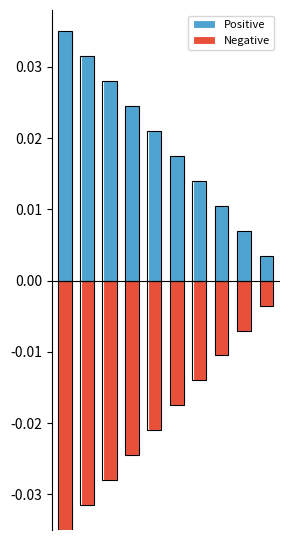

Is it true that Negative equals -0.1 at 1?

False